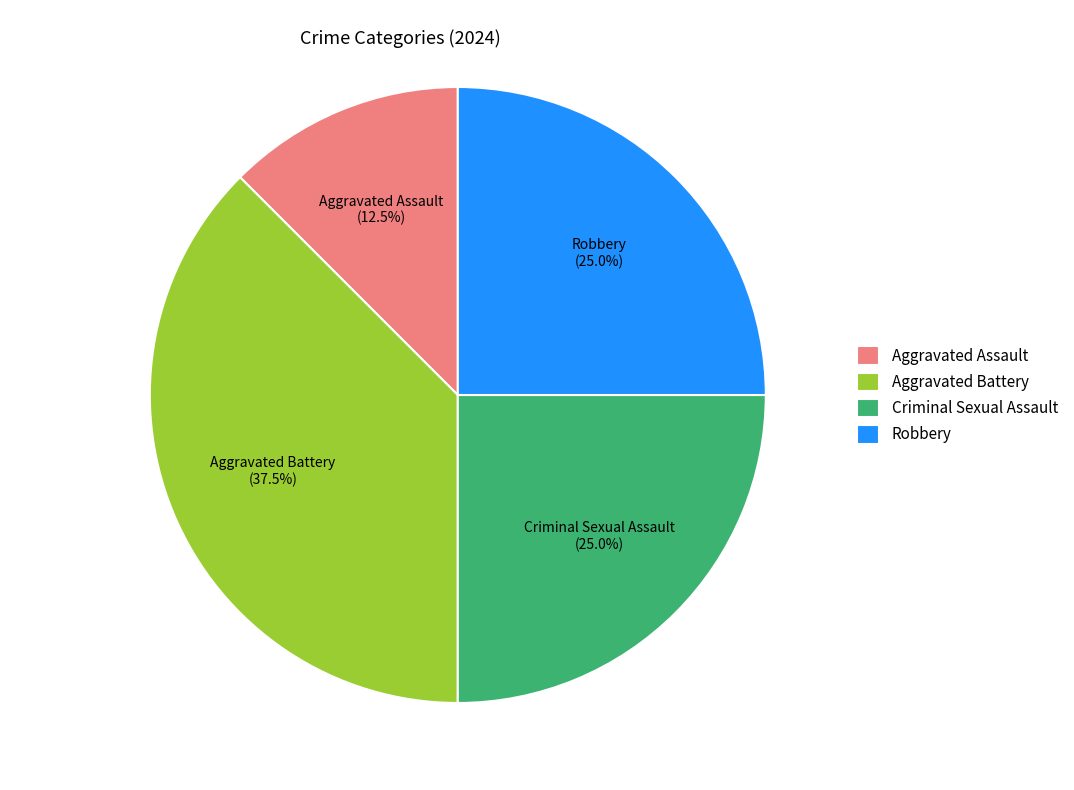

How many segments does this pie chart have?

4